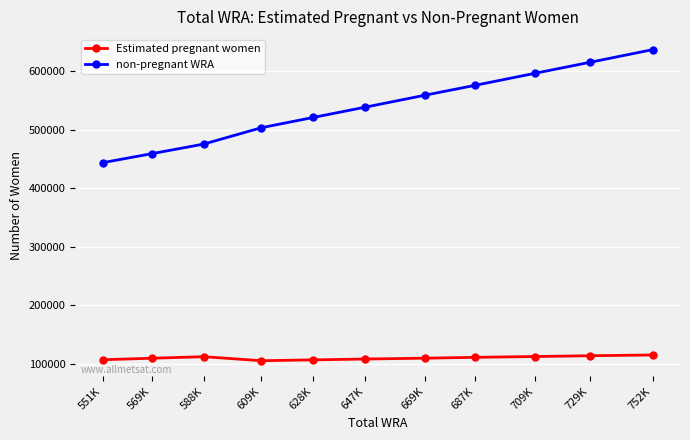

What is the spread (max minus min) of values at 609K?

397644.7